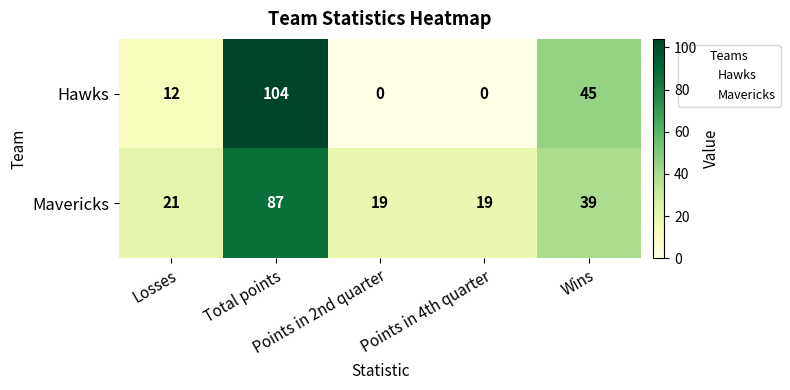

Count the number of data series in this chart.

2